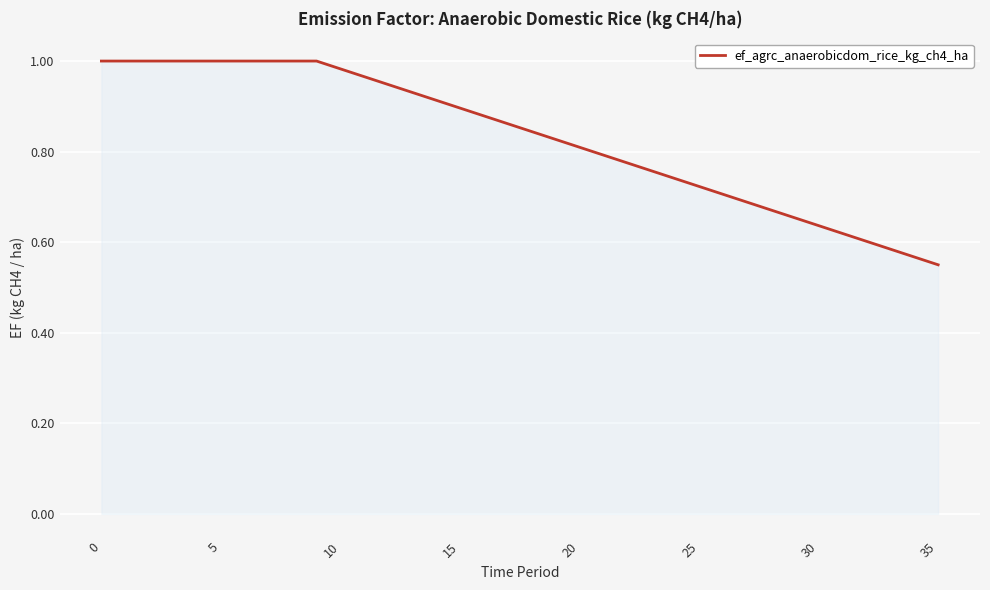

Is this an area chart (filled region under the line)?

Yes